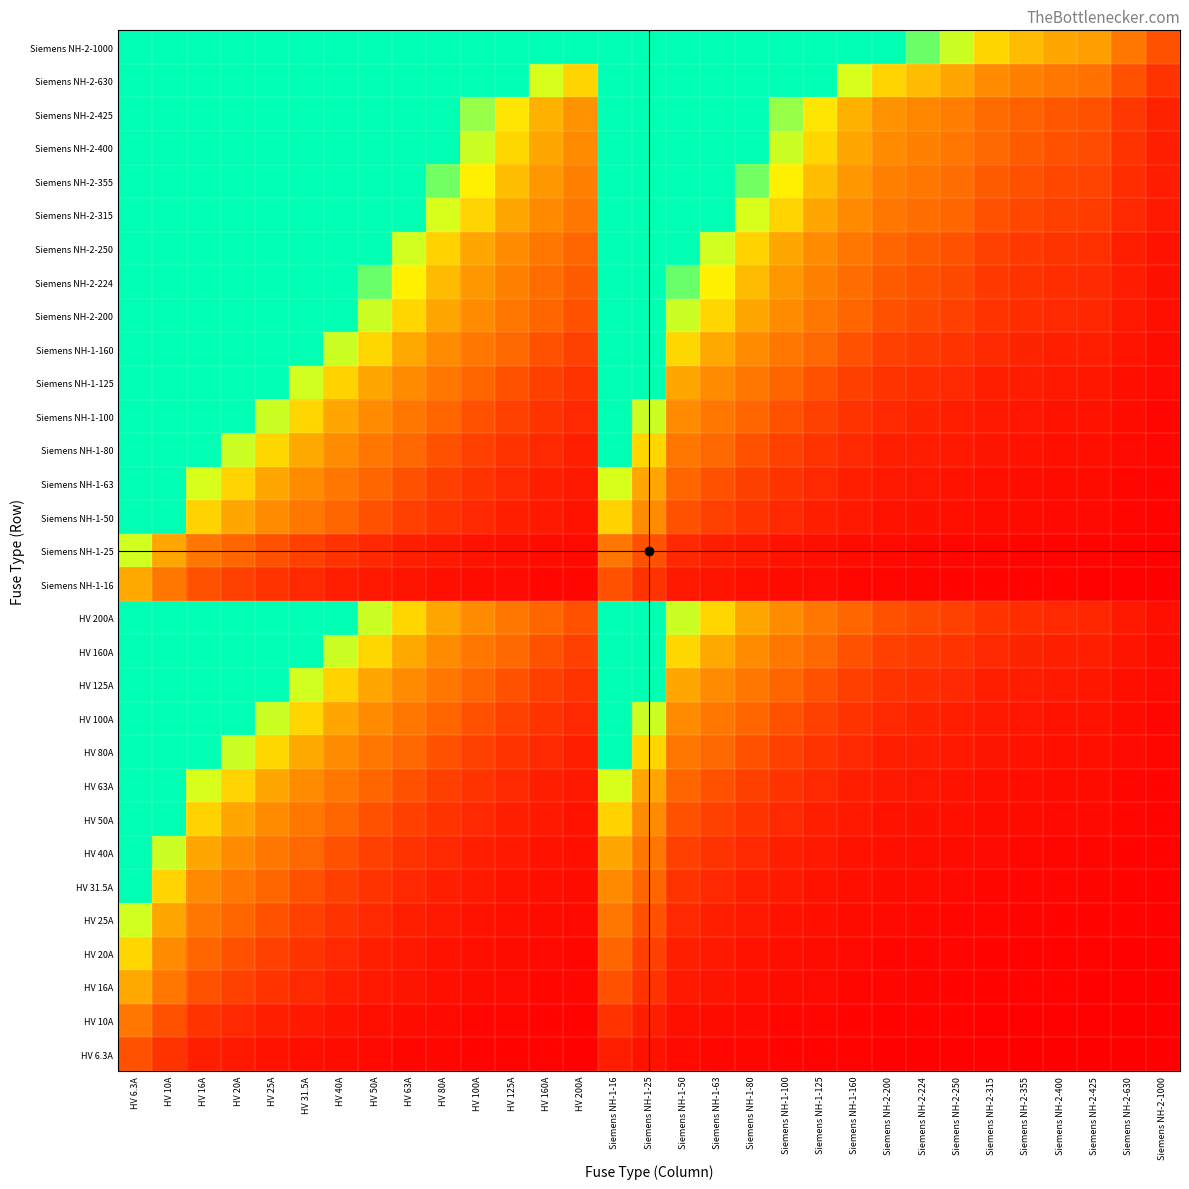

Reading left to right, transcribe all the data shown in this chart.

HV 6.3A: HV 6.3A=1.0	HV 10A=0.6	HV 16A=0.4	HV 20A=0.3	HV 25A=0.3	HV 31.5A=0.2	HV 40A=0.2	HV 50A=0.1	HV 63A=0.1	HV 80A=0.1	HV 100A=0.1	HV 125A=0.1	HV 160A=0.0	HV 200A=0.0	Siemens NH-1-16=0.4	Siemens NH-1-25=0.3	Siemens NH-1-50=0.1	Siemens NH-1-63=0.1	Siemens NH-1-80=0.1	Siemens NH-1-100=0.1	Siemens NH-1-125=0.1	Siemens NH-1-160=0.0	Siemens NH-2-200=0.0	Siemens NH-2-224=0.0	Siemens NH-2-250=0.0	Siemens NH-2-315=0.0	Siemens NH-2-355=0.0	Siemens NH-2-400=0.0	Siemens NH-2-425=0.0	Siemens NH-2-630=0.0	Siemens NH-2-1000=0.0
HV 10A: HV 6.3A=1.6	HV 10A=1.0	HV 16A=0.6	HV 20A=0.5	HV 25A=0.4	HV 31.5A=0.3	HV 40A=0.2	HV 50A=0.2	HV 63A=0.2	HV 80A=0.1	HV 100A=0.1	HV 125A=0.1	HV 160A=0.1	HV 200A=0.1	Siemens NH-1-16=0.6	Siemens NH-1-25=0.4	Siemens NH-1-50=0.2	Siemens NH-1-63=0.2	Siemens NH-1-80=0.1	Siemens NH-1-100=0.1	Siemens NH-1-125=0.1	Siemens NH-1-160=0.1	Siemens NH-2-200=0.1	Siemens NH-2-224=0.0	Siemens NH-2-250=0.0	Siemens NH-2-315=0.0	Siemens NH-2-355=0.0	Siemens NH-2-400=0.0	Siemens NH-2-425=0.0	Siemens NH-2-630=0.0	Siemens NH-2-1000=0.0
HV 16A: HV 6.3A=2.5	HV 10A=1.6	HV 16A=1.0	HV 20A=0.8	HV 25A=0.6	HV 31.5A=0.5	HV 40A=0.4	HV 50A=0.3	HV 63A=0.3	HV 80A=0.2	HV 100A=0.2	HV 125A=0.1	HV 160A=0.1	HV 200A=0.1	Siemens NH-1-16=1.0	Siemens NH-1-25=0.6	Siemens NH-1-50=0.3	Siemens NH-1-63=0.3	Siemens NH-1-80=0.2	Siemens NH-1-100=0.2	Siemens NH-1-125=0.1	Siemens NH-1-160=0.1	Siemens NH-2-200=0.1	Siemens NH-2-224=0.1	Siemens NH-2-250=0.1	Siemens NH-2-315=0.1	Siemens NH-2-355=0.0	Siemens NH-2-400=0.0	Siemens NH-2-425=0.0	Siemens NH-2-630=0.0	Siemens NH-2-1000=0.0
HV 20A: HV 6.3A=3.2	HV 10A=2.0	HV 16A=1.2	HV 20A=1.0	HV 25A=0.8	HV 31.5A=0.6	HV 40A=0.5	HV 50A=0.4	HV 63A=0.3	HV 80A=0.2	HV 100A=0.2	HV 125A=0.2	HV 160A=0.1	HV 200A=0.1	Siemens NH-1-16=1.2	Siemens NH-1-25=0.8	Siemens NH-1-50=0.4	Siemens NH-1-63=0.3	Siemens NH-1-80=0.2	Siemens NH-1-100=0.2	Siemens NH-1-125=0.2	Siemens NH-1-160=0.1	Siemens NH-2-200=0.1	Siemens NH-2-224=0.1	Siemens NH-2-250=0.1	Siemens NH-2-315=0.1	Siemens NH-2-355=0.1	Siemens NH-2-400=0.1	Siemens NH-2-425=0.0	Siemens NH-2-630=0.0	Siemens NH-2-1000=0.0
HV 25A: HV 6.3A=4.0	HV 10A=2.5	HV 16A=1.6	HV 20A=1.2	HV 25A=1.0	HV 31.5A=0.8	HV 40A=0.6	HV 50A=0.5	HV 63A=0.4	HV 80A=0.3	HV 100A=0.2	HV 125A=0.2	HV 160A=0.2	HV 200A=0.1	Siemens NH-1-16=1.6	Siemens NH-1-25=1.0	Siemens NH-1-50=0.5	Siemens NH-1-63=0.4	Siemens NH-1-80=0.3	Siemens NH-1-100=0.2	Siemens NH-1-125=0.2	Siemens NH-1-160=0.2	Siemens NH-2-200=0.1	Siemens NH-2-224=0.1	Siemens NH-2-250=0.1	Siemens NH-2-315=0.1	Siemens NH-2-355=0.1	Siemens NH-2-400=0.1	Siemens NH-2-425=0.1	Siemens NH-2-630=0.0	Siemens NH-2-1000=0.0
HV 31.5A: HV 6.3A=5.0	HV 10A=3.1	HV 16A=2.0	HV 20A=1.6	HV 25A=1.3	HV 31.5A=1.0	HV 40A=0.8	HV 50A=0.6	HV 63A=0.5	HV 80A=0.4	HV 100A=0.3	HV 125A=0.3	HV 160A=0.2	HV 200A=0.2	Siemens NH-1-16=2.0	Siemens NH-1-25=1.3	Siemens NH-1-50=0.6	Siemens NH-1-63=0.5	Siemens NH-1-80=0.4	Siemens NH-1-100=0.3	Siemens NH-1-125=0.3	Siemens NH-1-160=0.2	Siemens NH-2-200=0.2	Siemens NH-2-224=0.1	Siemens NH-2-250=0.1	Siemens NH-2-315=0.1	Siemens NH-2-355=0.1	Siemens NH-2-400=0.1	Siemens NH-2-425=0.1	Siemens NH-2-630=0.1	Siemens NH-2-1000=0.0
HV 40A: HV 6.3A=6.3	HV 10A=4.0	HV 16A=2.5	HV 20A=2.0	HV 25A=1.6	HV 31.5A=1.3	HV 40A=1.0	HV 50A=0.8	HV 63A=0.6	HV 80A=0.5	HV 100A=0.4	HV 125A=0.3	HV 160A=0.2	HV 200A=0.2	Siemens NH-1-16=2.5	Siemens NH-1-25=1.6	Siemens NH-1-50=0.8	Siemens NH-1-63=0.6	Siemens NH-1-80=0.5	Siemens NH-1-100=0.4	Siemens NH-1-125=0.3	Siemens NH-1-160=0.2	Siemens NH-2-200=0.2	Siemens NH-2-224=0.2	Siemens NH-2-250=0.2	Siemens NH-2-315=0.1	Siemens NH-2-355=0.1	Siemens NH-2-400=0.1	Siemens NH-2-425=0.1	Siemens NH-2-630=0.1	Siemens NH-2-1000=0.0
HV 50A: HV 6.3A=7.9	HV 10A=5.0	HV 16A=3.1	HV 20A=2.5	HV 25A=2.0	HV 31.5A=1.6	HV 40A=1.2	HV 50A=1.0	HV 63A=0.8	HV 80A=0.6	HV 100A=0.5	HV 125A=0.4	HV 160A=0.3	HV 200A=0.2	Siemens NH-1-16=3.1	Siemens NH-1-25=2.0	Siemens NH-1-50=1.0	Siemens NH-1-63=0.8	Siemens NH-1-80=0.6	Siemens NH-1-100=0.5	Siemens NH-1-125=0.4	Siemens NH-1-160=0.3	Siemens NH-2-200=0.2	Siemens NH-2-224=0.2	Siemens NH-2-250=0.2	Siemens NH-2-315=0.2	Siemens NH-2-355=0.1	Siemens NH-2-400=0.1	Siemens NH-2-425=0.1	Siemens NH-2-630=0.1	Siemens NH-2-1000=0.1
HV 63A: HV 6.3A=10.0	HV 10A=6.3	HV 16A=3.9	HV 20A=3.1	HV 25A=2.5	HV 31.5A=2.0	HV 40A=1.6	HV 50A=1.3	HV 63A=1.0	HV 80A=0.8	HV 100A=0.6	HV 125A=0.5	HV 160A=0.4	HV 200A=0.3	Siemens NH-1-16=3.9	Siemens NH-1-25=2.5	Siemens NH-1-50=1.3	Siemens NH-1-63=1.0	Siemens NH-1-80=0.8	Siemens NH-1-100=0.6	Siemens NH-1-125=0.5	Siemens NH-1-160=0.4	Siemens NH-2-200=0.3	Siemens NH-2-224=0.3	Siemens NH-2-250=0.3	Siemens NH-2-315=0.2	Siemens NH-2-355=0.2	Siemens NH-2-400=0.2	Siemens NH-2-425=0.1	Siemens NH-2-630=0.1	Siemens NH-2-1000=0.1
HV 80A: HV 6.3A=12.7	HV 10A=8.0	HV 16A=5.0	HV 20A=4.0	HV 25A=3.2	HV 31.5A=2.5	HV 40A=2.0	HV 50A=1.6	HV 63A=1.3	HV 80A=1.0	HV 100A=0.8	HV 125A=0.6	HV 160A=0.5	HV 200A=0.4	Siemens NH-1-16=5.0	Siemens NH-1-25=3.2	Siemens NH-1-50=1.6	Siemens NH-1-63=1.3	Siemens NH-1-80=1.0	Siemens NH-1-100=0.8	Siemens NH-1-125=0.6	Siemens NH-1-160=0.5	Siemens NH-2-200=0.4	Siemens NH-2-224=0.4	Siemens NH-2-250=0.3	Siemens NH-2-315=0.3	Siemens NH-2-355=0.2	Siemens NH-2-400=0.2	Siemens NH-2-425=0.2	Siemens NH-2-630=0.1	Siemens NH-2-1000=0.1
HV 100A: HV 6.3A=15.9	HV 10A=10.0	HV 16A=6.2	HV 20A=5.0	HV 25A=4.0	HV 31.5A=3.2	HV 40A=2.5	HV 50A=2.0	HV 63A=1.6	HV 80A=1.2	HV 100A=1.0	HV 125A=0.8	HV 160A=0.6	HV 200A=0.5	Siemens NH-1-16=6.2	Siemens NH-1-25=4.0	Siemens NH-1-50=2.0	Siemens NH-1-63=1.6	Siemens NH-1-80=1.2	Siemens NH-1-100=1.0	Siemens NH-1-125=0.8	Siemens NH-1-160=0.6	Siemens NH-2-200=0.5	Siemens NH-2-224=0.4	Siemens NH-2-250=0.4	Siemens NH-2-315=0.3	Siemens NH-2-355=0.3	Siemens NH-2-400=0.2	Siemens NH-2-425=0.2	Siemens NH-2-630=0.2	Siemens NH-2-1000=0.1
HV 125A: HV 6.3A=19.8	HV 10A=12.5	HV 16A=7.8	HV 20A=6.2	HV 25A=5.0	HV 31.5A=4.0	HV 40A=3.1	HV 50A=2.5	HV 63A=2.0	HV 80A=1.6	HV 100A=1.2	HV 125A=1.0	HV 160A=0.8	HV 200A=0.6	Siemens NH-1-16=7.8	Siemens NH-1-25=5.0	Siemens NH-1-50=2.5	Siemens NH-1-63=2.0	Siemens NH-1-80=1.6	Siemens NH-1-100=1.2	Siemens NH-1-125=1.0	Siemens NH-1-160=0.8	Siemens NH-2-200=0.6	Siemens NH-2-224=0.6	Siemens NH-2-250=0.5	Siemens NH-2-315=0.4	Siemens NH-2-355=0.4	Siemens NH-2-400=0.3	Siemens NH-2-425=0.3	Siemens NH-2-630=0.2	Siemens NH-2-1000=0.1
HV 160A: HV 6.3A=25.4	HV 10A=16.0	HV 16A=10.0	HV 20A=8.0	HV 25A=6.4	HV 31.5A=5.1	HV 40A=4.0	HV 50A=3.2	HV 63A=2.5	HV 80A=2.0	HV 100A=1.6	HV 125A=1.3	HV 160A=1.0	HV 200A=0.8	Siemens NH-1-16=10.0	Siemens NH-1-25=6.4	Siemens NH-1-50=3.2	Siemens NH-1-63=2.5	Siemens NH-1-80=2.0	Siemens NH-1-100=1.6	Siemens NH-1-125=1.3	Siemens NH-1-160=1.0	Siemens NH-2-200=0.8	Siemens NH-2-224=0.7	Siemens NH-2-250=0.6	Siemens NH-2-315=0.5	Siemens NH-2-355=0.5	Siemens NH-2-400=0.4	Siemens NH-2-425=0.4	Siemens NH-2-630=0.3	Siemens NH-2-1000=0.2
HV 200A: HV 6.3A=31.7	HV 10A=20.0	HV 16A=12.5	HV 20A=10.0	HV 25A=8.0	HV 31.5A=6.3	HV 40A=5.0	HV 50A=4.0	HV 63A=3.2	HV 80A=2.5	HV 100A=2.0	HV 125A=1.6	HV 160A=1.2	HV 200A=1.0	Siemens NH-1-16=12.5	Siemens NH-1-25=8.0	Siemens NH-1-50=4.0	Siemens NH-1-63=3.2	Siemens NH-1-80=2.5	Siemens NH-1-100=2.0	Siemens NH-1-125=1.6	Siemens NH-1-160=1.2	Siemens NH-2-200=1.0	Siemens NH-2-224=0.9	Siemens NH-2-250=0.8	Siemens NH-2-315=0.6	Siemens NH-2-355=0.6	Siemens NH-2-400=0.5	Siemens NH-2-425=0.5	Siemens NH-2-630=0.3	Siemens NH-2-1000=0.2
Siemens NH-1-16: HV 6.3A=2.5	HV 10A=1.6	HV 16A=1.0	HV 20A=0.8	HV 25A=0.6	HV 31.5A=0.5	HV 40A=0.4	HV 50A=0.3	HV 63A=0.3	HV 80A=0.2	HV 100A=0.2	HV 125A=0.1	HV 160A=0.1	HV 200A=0.1	Siemens NH-1-16=1.0	Siemens NH-1-25=0.6	Siemens NH-1-50=0.3	Siemens NH-1-63=0.3	Siemens NH-1-80=0.2	Siemens NH-1-100=0.2	Siemens NH-1-125=0.1	Siemens NH-1-160=0.1	Siemens NH-2-200=0.1	Siemens NH-2-224=0.1	Siemens NH-2-250=0.1	Siemens NH-2-315=0.1	Siemens NH-2-355=0.0	Siemens NH-2-400=0.0	Siemens NH-2-425=0.0	Siemens NH-2-630=0.0	Siemens NH-2-1000=0.0
Siemens NH-1-25: HV 6.3A=4.0	HV 10A=2.5	HV 16A=1.6	HV 20A=1.2	HV 25A=1.0	HV 31.5A=0.8	HV 40A=0.6	HV 50A=0.5	HV 63A=0.4	HV 80A=0.3	HV 100A=0.2	HV 125A=0.2	HV 160A=0.2	HV 200A=0.1	Siemens NH-1-16=1.6	Siemens NH-1-25=1.0	Siemens NH-1-50=0.5	Siemens NH-1-63=0.4	Siemens NH-1-80=0.3	Siemens NH-1-100=0.2	Siemens NH-1-125=0.2	Siemens NH-1-160=0.2	Siemens NH-2-200=0.1	Siemens NH-2-224=0.1	Siemens NH-2-250=0.1	Siemens NH-2-315=0.1	Siemens NH-2-355=0.1	Siemens NH-2-400=0.1	Siemens NH-2-425=0.1	Siemens NH-2-630=0.0	Siemens NH-2-1000=0.0
Siemens NH-1-50: HV 6.3A=7.9	HV 10A=5.0	HV 16A=3.1	HV 20A=2.5	HV 25A=2.0	HV 31.5A=1.6	HV 40A=1.2	HV 50A=1.0	HV 63A=0.8	HV 80A=0.6	HV 100A=0.5	HV 125A=0.4	HV 160A=0.3	HV 200A=0.2	Siemens NH-1-16=3.1	Siemens NH-1-25=2.0	Siemens NH-1-50=1.0	Siemens NH-1-63=0.8	Siemens NH-1-80=0.6	Siemens NH-1-100=0.5	Siemens NH-1-125=0.4	Siemens NH-1-160=0.3	Siemens NH-2-200=0.2	Siemens NH-2-224=0.2	Siemens NH-2-250=0.2	Siemens NH-2-315=0.2	Siemens NH-2-355=0.1	Siemens NH-2-400=0.1	Siemens NH-2-425=0.1	Siemens NH-2-630=0.1	Siemens NH-2-1000=0.1
Siemens NH-1-63: HV 6.3A=10.0	HV 10A=6.3	HV 16A=3.9	HV 20A=3.1	HV 25A=2.5	HV 31.5A=2.0	HV 40A=1.6	HV 50A=1.3	HV 63A=1.0	HV 80A=0.8	HV 100A=0.6	HV 125A=0.5	HV 160A=0.4	HV 200A=0.3	Siemens NH-1-16=3.9	Siemens NH-1-25=2.5	Siemens NH-1-50=1.3	Siemens NH-1-63=1.0	Siemens NH-1-80=0.8	Siemens NH-1-100=0.6	Siemens NH-1-125=0.5	Siemens NH-1-160=0.4	Siemens NH-2-200=0.3	Siemens NH-2-224=0.3	Siemens NH-2-250=0.3	Siemens NH-2-315=0.2	Siemens NH-2-355=0.2	Siemens NH-2-400=0.2	Siemens NH-2-425=0.1	Siemens NH-2-630=0.1	Siemens NH-2-1000=0.1
Siemens NH-1-80: HV 6.3A=12.7	HV 10A=8.0	HV 16A=5.0	HV 20A=4.0	HV 25A=3.2	HV 31.5A=2.5	HV 40A=2.0	HV 50A=1.6	HV 63A=1.3	HV 80A=1.0	HV 100A=0.8	HV 125A=0.6	HV 160A=0.5	HV 200A=0.4	Siemens NH-1-16=5.0	Siemens NH-1-25=3.2	Siemens NH-1-50=1.6	Siemens NH-1-63=1.3	Siemens NH-1-80=1.0	Siemens NH-1-100=0.8	Siemens NH-1-125=0.6	Siemens NH-1-160=0.5	Siemens NH-2-200=0.4	Siemens NH-2-224=0.4	Siemens NH-2-250=0.3	Siemens NH-2-315=0.3	Siemens NH-2-355=0.2	Siemens NH-2-400=0.2	Siemens NH-2-425=0.2	Siemens NH-2-630=0.1	Siemens NH-2-1000=0.1
Siemens NH-1-100: HV 6.3A=15.9	HV 10A=10.0	HV 16A=6.2	HV 20A=5.0	HV 25A=4.0	HV 31.5A=3.2	HV 40A=2.5	HV 50A=2.0	HV 63A=1.6	HV 80A=1.2	HV 100A=1.0	HV 125A=0.8	HV 160A=0.6	HV 200A=0.5	Siemens NH-1-16=6.2	Siemens NH-1-25=4.0	Siemens NH-1-50=2.0	Siemens NH-1-63=1.6	Siemens NH-1-80=1.2	Siemens NH-1-100=1.0	Siemens NH-1-125=0.8	Siemens NH-1-160=0.6	Siemens NH-2-200=0.5	Siemens NH-2-224=0.4	Siemens NH-2-250=0.4	Siemens NH-2-315=0.3	Siemens NH-2-355=0.3	Siemens NH-2-400=0.2	Siemens NH-2-425=0.2	Siemens NH-2-630=0.2	Siemens NH-2-1000=0.1
Siemens NH-1-125: HV 6.3A=19.8	HV 10A=12.5	HV 16A=7.8	HV 20A=6.2	HV 25A=5.0	HV 31.5A=4.0	HV 40A=3.1	HV 50A=2.5	HV 63A=2.0	HV 80A=1.6	HV 100A=1.2	HV 125A=1.0	HV 160A=0.8	HV 200A=0.6	Siemens NH-1-16=7.8	Siemens NH-1-25=5.0	Siemens NH-1-50=2.5	Siemens NH-1-63=2.0	Siemens NH-1-80=1.6	Siemens NH-1-100=1.2	Siemens NH-1-125=1.0	Siemens NH-1-160=0.8	Siemens NH-2-200=0.6	Siemens NH-2-224=0.6	Siemens NH-2-250=0.5	Siemens NH-2-315=0.4	Siemens NH-2-355=0.4	Siemens NH-2-400=0.3	Siemens NH-2-425=0.3	Siemens NH-2-630=0.2	Siemens NH-2-1000=0.1
Siemens NH-1-160: HV 6.3A=25.4	HV 10A=16.0	HV 16A=10.0	HV 20A=8.0	HV 25A=6.4	HV 31.5A=5.1	HV 40A=4.0	HV 50A=3.2	HV 63A=2.5	HV 80A=2.0	HV 100A=1.6	HV 125A=1.3	HV 160A=1.0	HV 200A=0.8	Siemens NH-1-16=10.0	Siemens NH-1-25=6.4	Siemens NH-1-50=3.2	Siemens NH-1-63=2.5	Siemens NH-1-80=2.0	Siemens NH-1-100=1.6	Siemens NH-1-125=1.3	Siemens NH-1-160=1.0	Siemens NH-2-200=0.8	Siemens NH-2-224=0.7	Siemens NH-2-250=0.6	Siemens NH-2-315=0.5	Siemens NH-2-355=0.5	Siemens NH-2-400=0.4	Siemens NH-2-425=0.4	Siemens NH-2-630=0.3	Siemens NH-2-1000=0.2
Siemens NH-2-200: HV 6.3A=31.7	HV 10A=20.0	HV 16A=12.5	HV 20A=10.0	HV 25A=8.0	HV 31.5A=6.3	HV 40A=5.0	HV 50A=4.0	HV 63A=3.2	HV 80A=2.5	HV 100A=2.0	HV 125A=1.6	HV 160A=1.2	HV 200A=1.0	Siemens NH-1-16=12.5	Siemens NH-1-25=8.0	Siemens NH-1-50=4.0	Siemens NH-1-63=3.2	Siemens NH-1-80=2.5	Siemens NH-1-100=2.0	Siemens NH-1-125=1.6	Siemens NH-1-160=1.2	Siemens NH-2-200=1.0	Siemens NH-2-224=0.9	Siemens NH-2-250=0.8	Siemens NH-2-315=0.6	Siemens NH-2-355=0.6	Siemens NH-2-400=0.5	Siemens NH-2-425=0.5	Siemens NH-2-630=0.3	Siemens NH-2-1000=0.2
Siemens NH-2-224: HV 6.3A=35.6	HV 10A=22.4	HV 16A=14.0	HV 20A=11.2	HV 25A=9.0	HV 31.5A=7.1	HV 40A=5.6	HV 50A=4.5	HV 63A=3.6	HV 80A=2.8	HV 100A=2.2	HV 125A=1.8	HV 160A=1.4	HV 200A=1.1	Siemens NH-1-16=14.0	Siemens NH-1-25=9.0	Siemens NH-1-50=4.5	Siemens NH-1-63=3.6	Siemens NH-1-80=2.8	Siemens NH-1-100=2.2	Siemens NH-1-125=1.8	Siemens NH-1-160=1.4	Siemens NH-2-200=1.1	Siemens NH-2-224=1.0	Siemens NH-2-250=0.9	Siemens NH-2-315=0.7	Siemens NH-2-355=0.6	Siemens NH-2-400=0.6	Siemens NH-2-425=0.5	Siemens NH-2-630=0.4	Siemens NH-2-1000=0.2
Siemens NH-2-250: HV 6.3A=39.7	HV 10A=25.0	HV 16A=15.6	HV 20A=12.5	HV 25A=10.0	HV 31.5A=7.9	HV 40A=6.2	HV 50A=5.0	HV 63A=4.0	HV 80A=3.1	HV 100A=2.5	HV 125A=2.0	HV 160A=1.6	HV 200A=1.2	Siemens NH-1-16=15.6	Siemens NH-1-25=10.0	Siemens NH-1-50=5.0	Siemens NH-1-63=4.0	Siemens NH-1-80=3.1	Siemens NH-1-100=2.5	Siemens NH-1-125=2.0	Siemens NH-1-160=1.6	Siemens NH-2-200=1.2	Siemens NH-2-224=1.1	Siemens NH-2-250=1.0	Siemens NH-2-315=0.8	Siemens NH-2-355=0.7	Siemens NH-2-400=0.6	Siemens NH-2-425=0.6	Siemens NH-2-630=0.4	Siemens NH-2-1000=0.2
Siemens NH-2-315: HV 6.3A=50.0	HV 10A=31.5	HV 16A=19.7	HV 20A=15.8	HV 25A=12.6	HV 31.5A=10.0	HV 40A=7.9	HV 50A=6.3	HV 63A=5.0	HV 80A=3.9	HV 100A=3.1	HV 125A=2.5	HV 160A=2.0	HV 200A=1.6	Siemens NH-1-16=19.7	Siemens NH-1-25=12.6	Siemens NH-1-50=6.3	Siemens NH-1-63=5.0	Siemens NH-1-80=3.9	Siemens NH-1-100=3.1	Siemens NH-1-125=2.5	Siemens NH-1-160=2.0	Siemens NH-2-200=1.6	Siemens NH-2-224=1.4	Siemens NH-2-250=1.3	Siemens NH-2-315=1.0	Siemens NH-2-355=0.9	Siemens NH-2-400=0.8	Siemens NH-2-425=0.7	Siemens NH-2-630=0.5	Siemens NH-2-1000=0.3
Siemens NH-2-355: HV 6.3A=56.3	HV 10A=35.5	HV 16A=22.2	HV 20A=17.8	HV 25A=14.2	HV 31.5A=11.3	HV 40A=8.9	HV 50A=7.1	HV 63A=5.6	HV 80A=4.4	HV 100A=3.5	HV 125A=2.8	HV 160A=2.2	HV 200A=1.8	Siemens NH-1-16=22.2	Siemens NH-1-25=14.2	Siemens NH-1-50=7.1	Siemens NH-1-63=5.6	Siemens NH-1-80=4.4	Siemens NH-1-100=3.5	Siemens NH-1-125=2.8	Siemens NH-1-160=2.2	Siemens NH-2-200=1.8	Siemens NH-2-224=1.6	Siemens NH-2-250=1.4	Siemens NH-2-315=1.1	Siemens NH-2-355=1.0	Siemens NH-2-400=0.9	Siemens NH-2-425=0.8	Siemens NH-2-630=0.6	Siemens NH-2-1000=0.4
Siemens NH-2-400: HV 6.3A=63.5	HV 10A=40.0	HV 16A=25.0	HV 20A=20.0	HV 25A=16.0	HV 31.5A=12.7	HV 40A=10.0	HV 50A=8.0	HV 63A=6.3	HV 80A=5.0	HV 100A=4.0	HV 125A=3.2	HV 160A=2.5	HV 200A=2.0	Siemens NH-1-16=25.0	Siemens NH-1-25=16.0	Siemens NH-1-50=8.0	Siemens NH-1-63=6.3	Siemens NH-1-80=5.0	Siemens NH-1-100=4.0	Siemens NH-1-125=3.2	Siemens NH-1-160=2.5	Siemens NH-2-200=2.0	Siemens NH-2-224=1.8	Siemens NH-2-250=1.6	Siemens NH-2-315=1.3	Siemens NH-2-355=1.1	Siemens NH-2-400=1.0	Siemens NH-2-425=0.9	Siemens NH-2-630=0.6	Siemens NH-2-1000=0.4
Siemens NH-2-425: HV 6.3A=67.5	HV 10A=42.5	HV 16A=26.6	HV 20A=21.2	HV 25A=17.0	HV 31.5A=13.5	HV 40A=10.6	HV 50A=8.5	HV 63A=6.7	HV 80A=5.3	HV 100A=4.2	HV 125A=3.4	HV 160A=2.7	HV 200A=2.1	Siemens NH-1-16=26.6	Siemens NH-1-25=17.0	Siemens NH-1-50=8.5	Siemens NH-1-63=6.7	Siemens NH-1-80=5.3	Siemens NH-1-100=4.2	Siemens NH-1-125=3.4	Siemens NH-1-160=2.7	Siemens NH-2-200=2.1	Siemens NH-2-224=1.9	Siemens NH-2-250=1.7	Siemens NH-2-315=1.3	Siemens NH-2-355=1.2	Siemens NH-2-400=1.1	Siemens NH-2-425=1.0	Siemens NH-2-630=0.7	Siemens NH-2-1000=0.4
Siemens NH-2-630: HV 6.3A=100.0	HV 10A=63.0	HV 16A=39.4	HV 20A=31.5	HV 25A=25.2	HV 31.5A=20.0	HV 40A=15.8	HV 50A=12.6	HV 63A=10.0	HV 80A=7.9	HV 100A=6.3	HV 125A=5.0	HV 160A=3.9	HV 200A=3.1	Siemens NH-1-16=39.4	Siemens NH-1-25=25.2	Siemens NH-1-50=12.6	Siemens NH-1-63=10.0	Siemens NH-1-80=7.9	Siemens NH-1-100=6.3	Siemens NH-1-125=5.0	Siemens NH-1-160=3.9	Siemens NH-2-200=3.1	Siemens NH-2-224=2.8	Siemens NH-2-250=2.5	Siemens NH-2-315=2.0	Siemens NH-2-355=1.8	Siemens NH-2-400=1.6	Siemens NH-2-425=1.5	Siemens NH-2-630=1.0	Siemens NH-2-1000=0.6
Siemens NH-2-1000: HV 6.3A=158.7	HV 10A=100.0	HV 16A=62.5	HV 20A=50.0	HV 25A=40.0	HV 31.5A=31.7	HV 40A=25.0	HV 50A=20.0	HV 63A=15.9	HV 80A=12.5	HV 100A=10.0	HV 125A=8.0	HV 160A=6.2	HV 200A=5.0	Siemens NH-1-16=62.5	Siemens NH-1-25=40.0	Siemens NH-1-50=20.0	Siemens NH-1-63=15.9	Siemens NH-1-80=12.5	Siemens NH-1-100=10.0	Siemens NH-1-125=8.0	Siemens NH-1-160=6.2	Siemens NH-2-200=5.0	Siemens NH-2-224=4.5	Siemens NH-2-250=4.0	Siemens NH-2-315=3.2	Siemens NH-2-355=2.8	Siemens NH-2-400=2.5	Siemens NH-2-425=2.4	Siemens NH-2-630=1.6	Siemens NH-2-1000=1.0